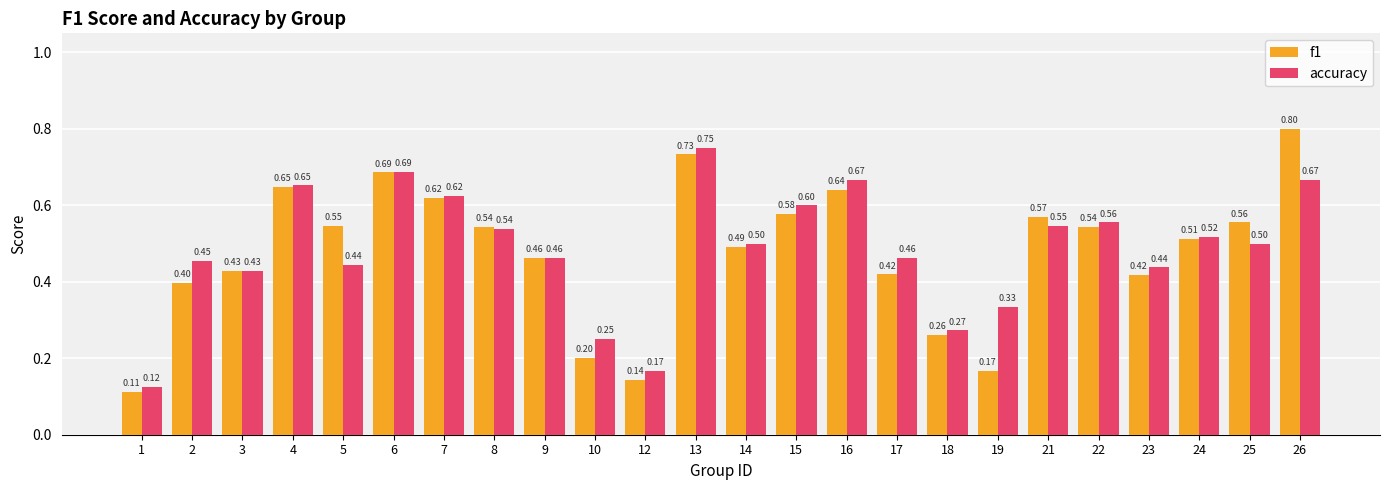

What is the value of the f1 bar at the 22nd from the left?

0.5